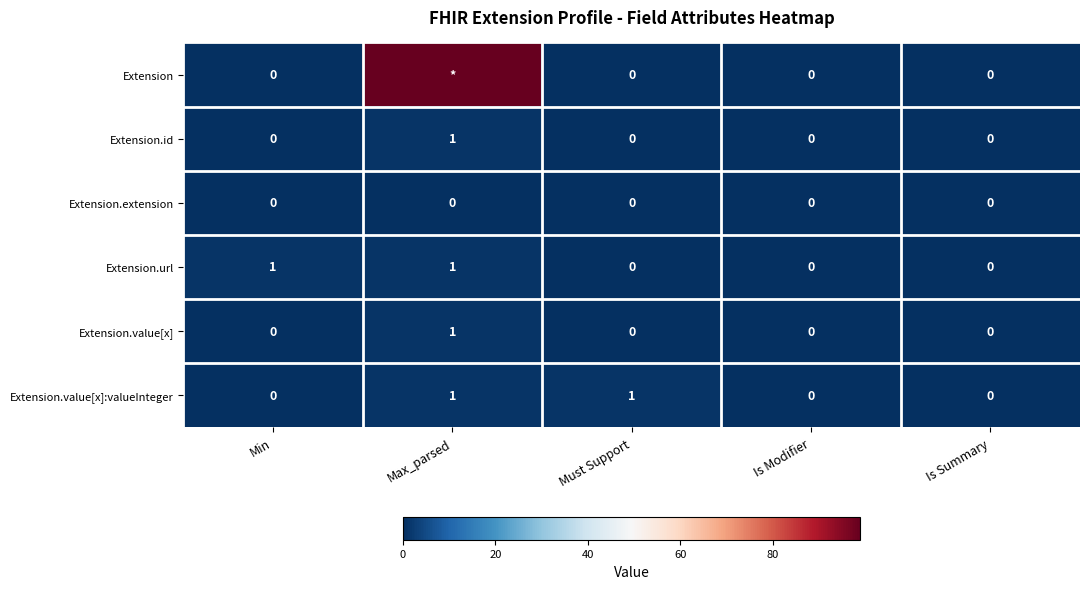

How many values in the Extension.url series exceed 0?

2